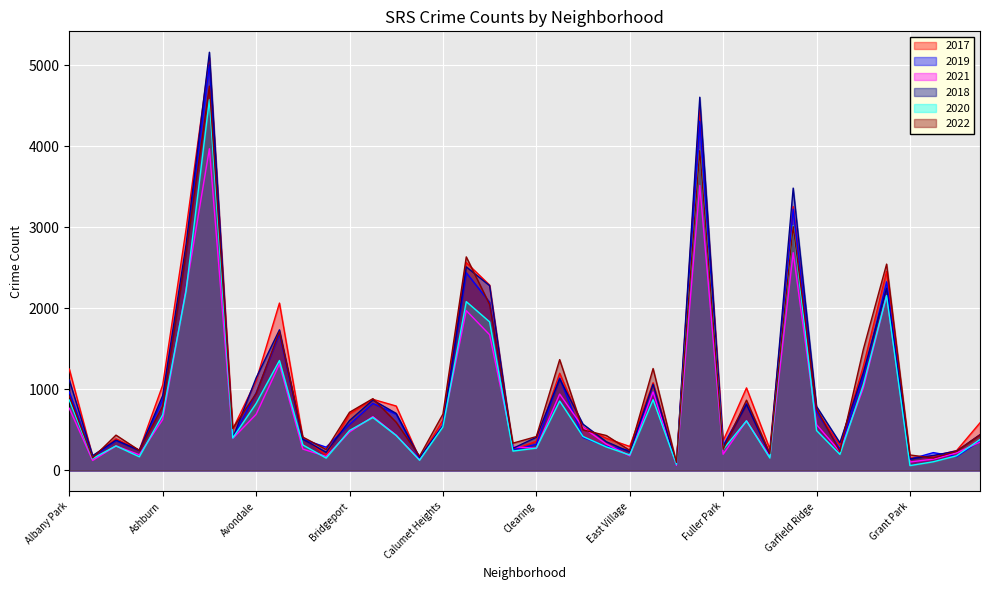

What is the spread (max minus min) of values at Englewood?

1089